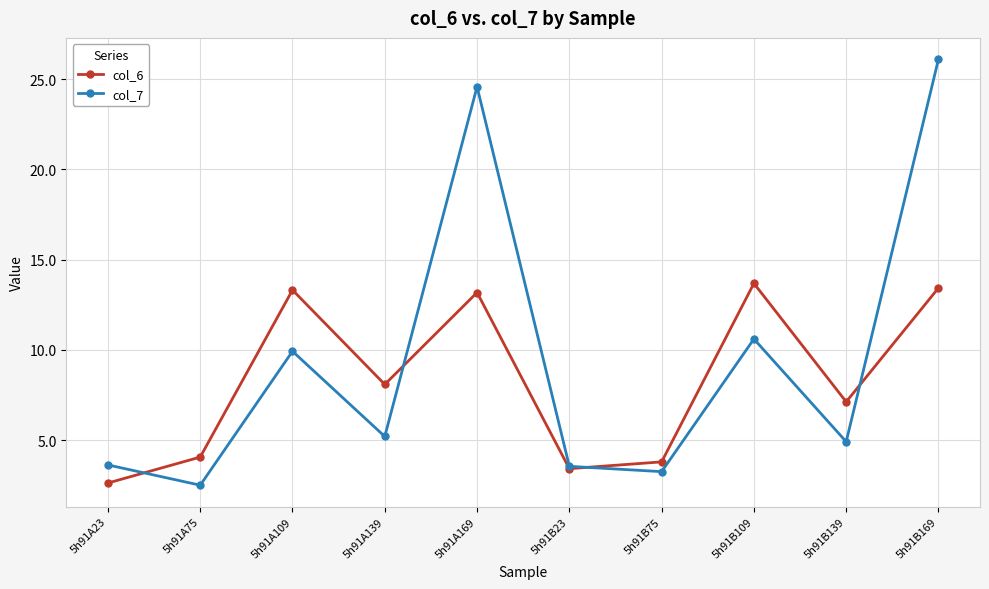

How many lines are shown in the chart?

2